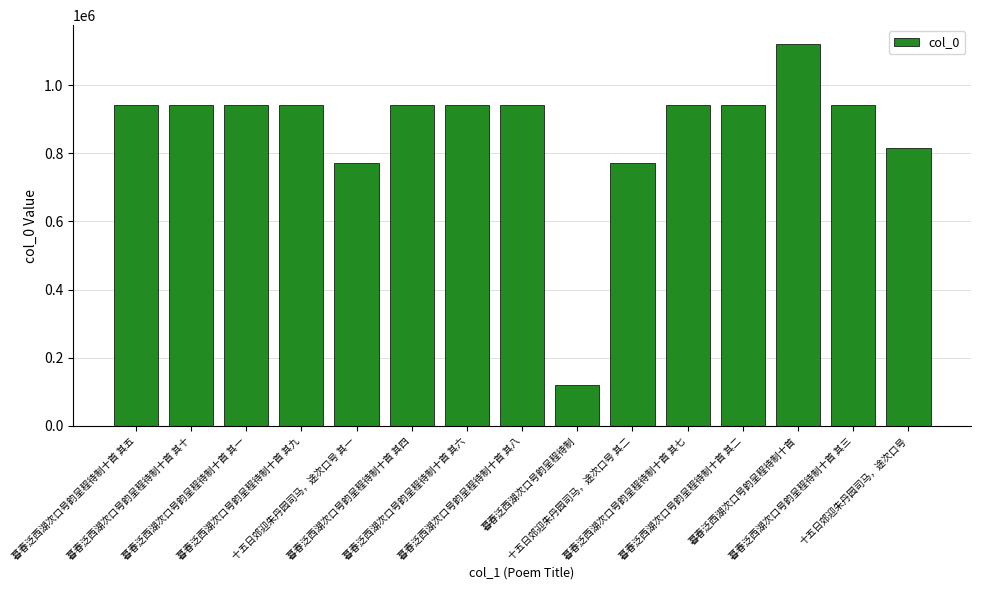

Are the bars grouped side by side (vs. stacked)?

No